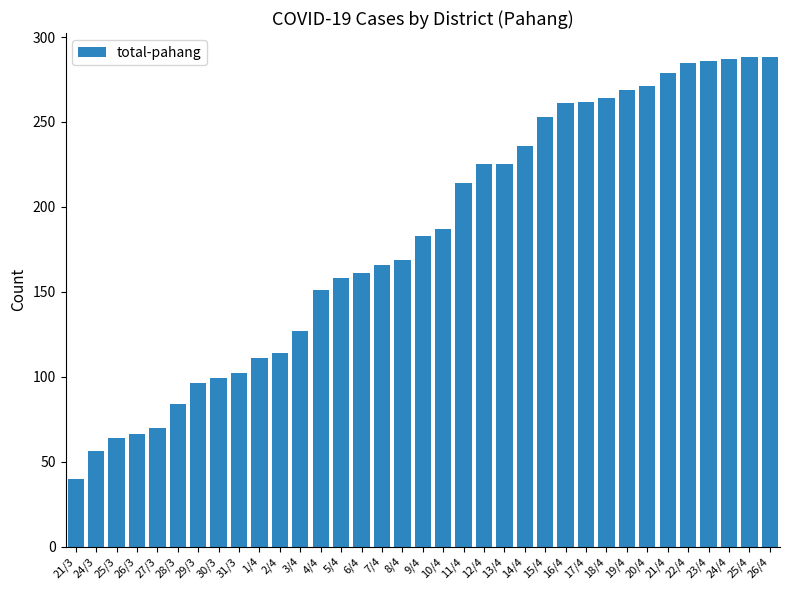

Which has a higher value, 4/4 or 16/4?

16/4